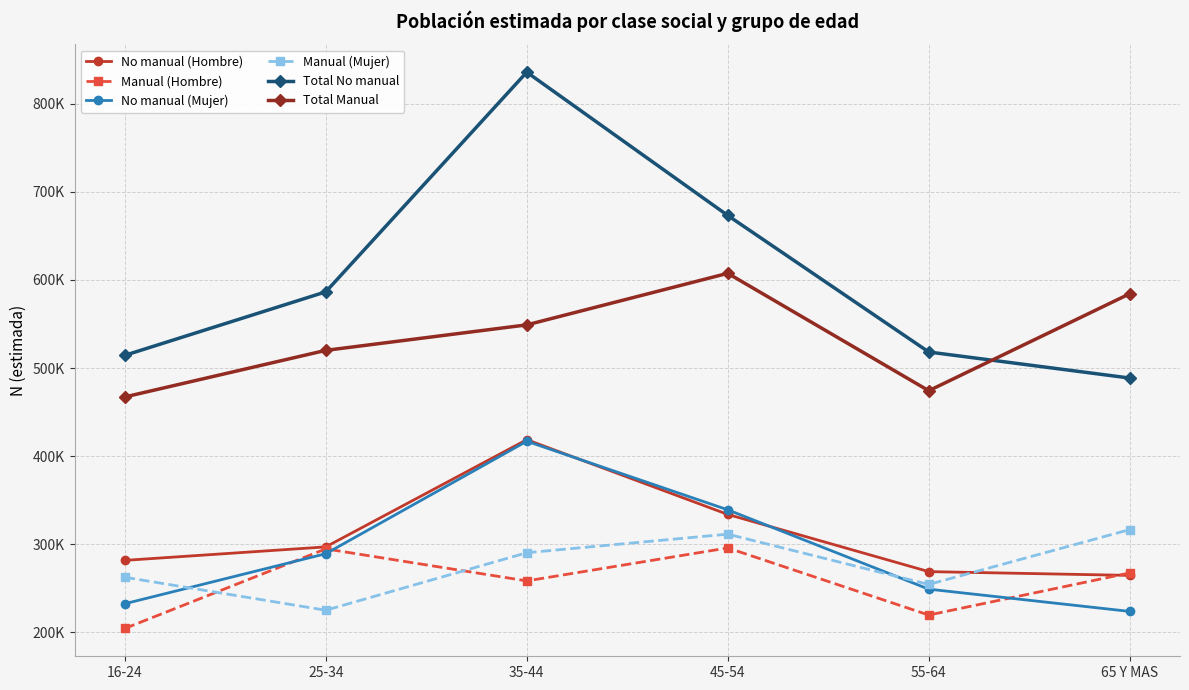

At how many categories does at least one series exceed 509625?

6